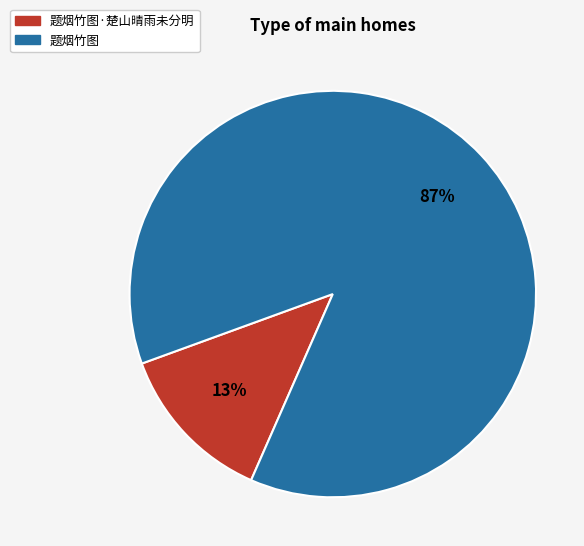

Combined, do 题烟竹图 and 题烟竹图·楚山晴雨未分明 account for over 50%?

Yes